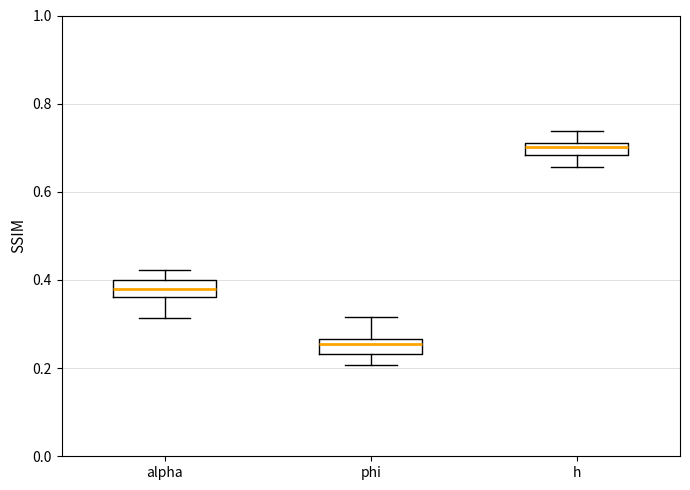

Which box has the lowest median line?

phi